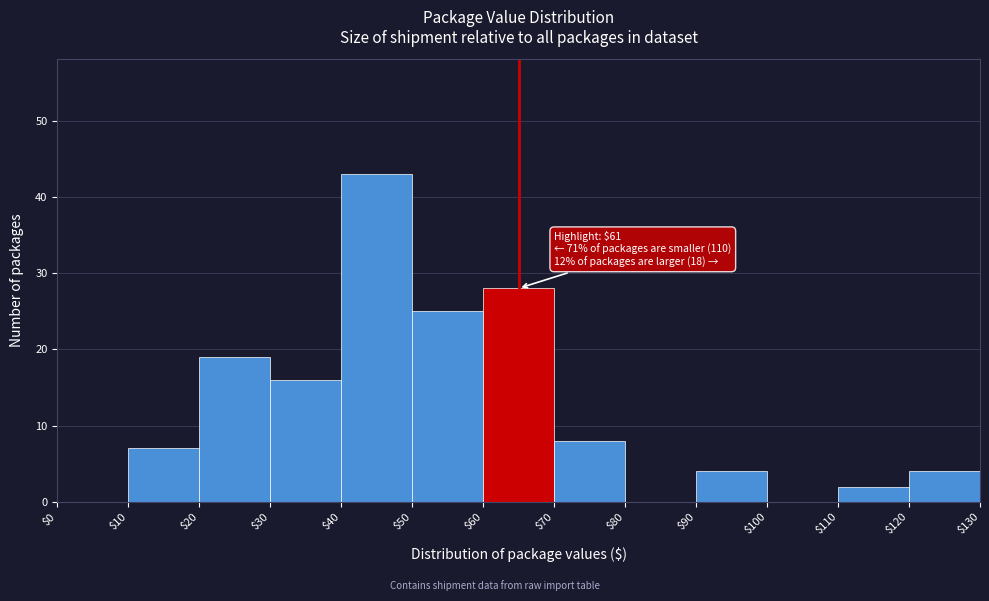

Over which range of the x-axis is the bar tallest?

$40 to $50